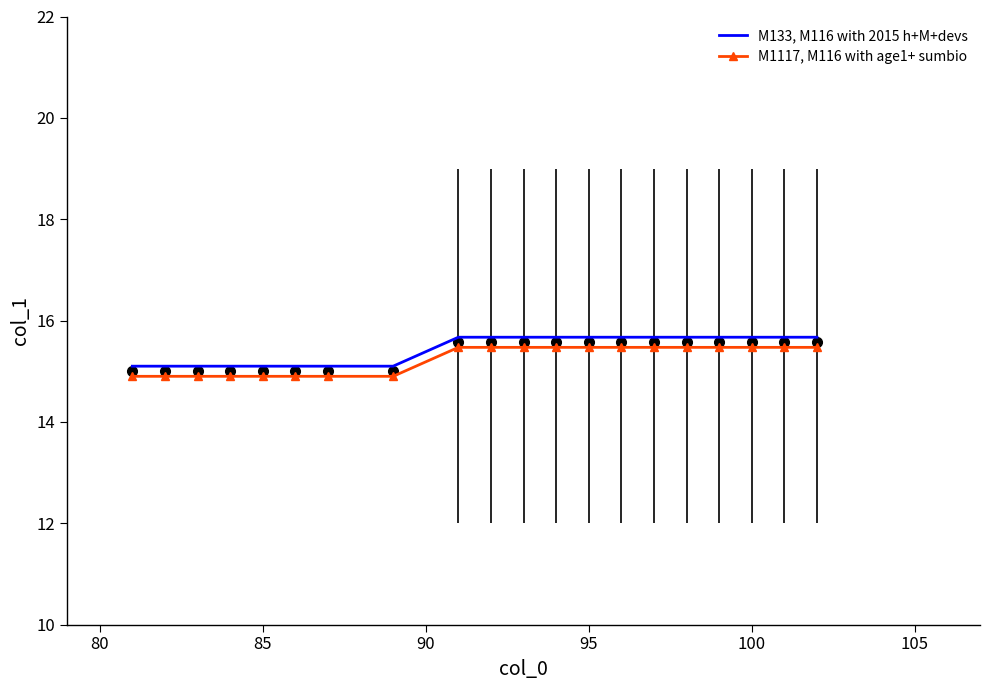

True or false: M1117, M116 with age1+ sumbio and M133, M116 with 2015 h+M+devs cross at least once.

False